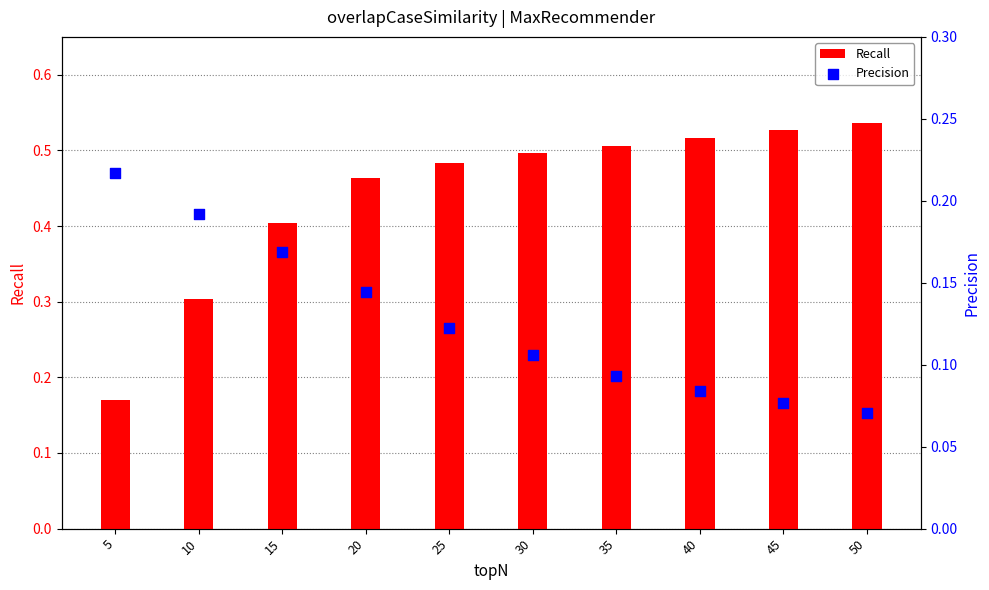

Which series has the largest Y range (max minus min)?

Recall